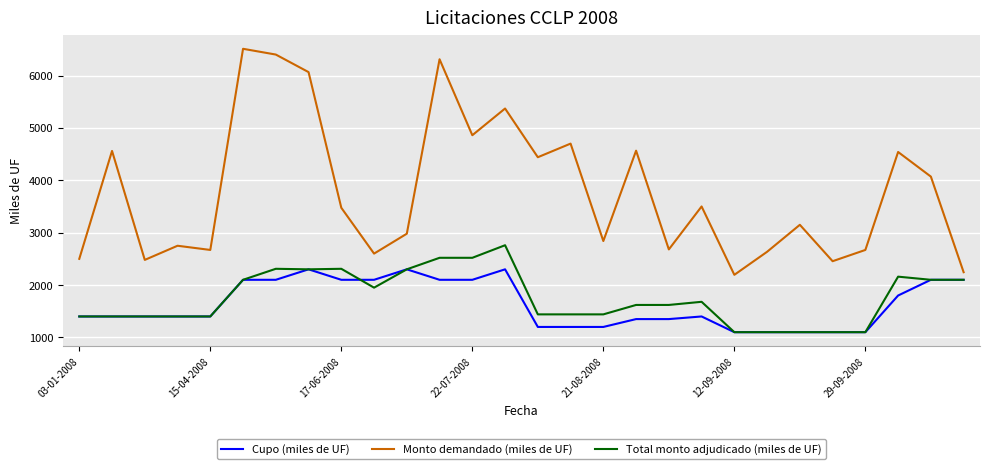

Which series has the largest total across all categories?

Monto demandado (miles de UF)